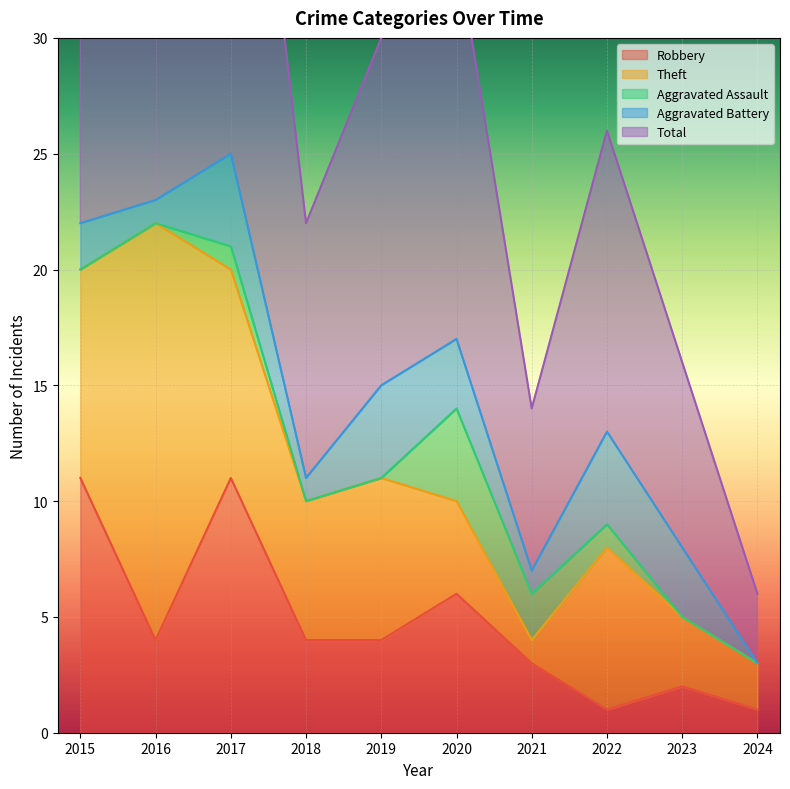

True or false: Total has more than 2 interior local peaks.

True